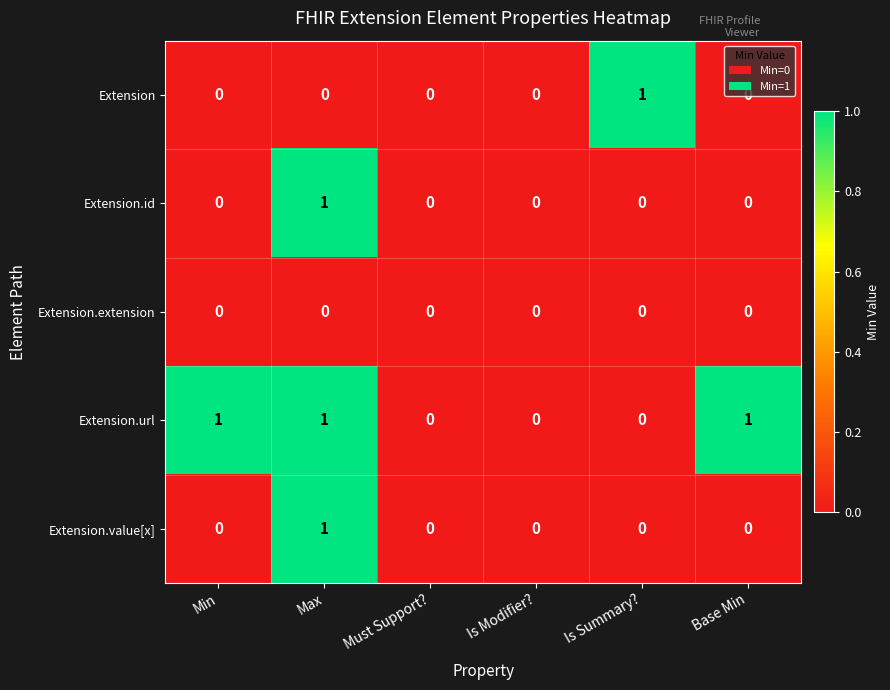

Is it true that Extension equals 0 at Min?

True